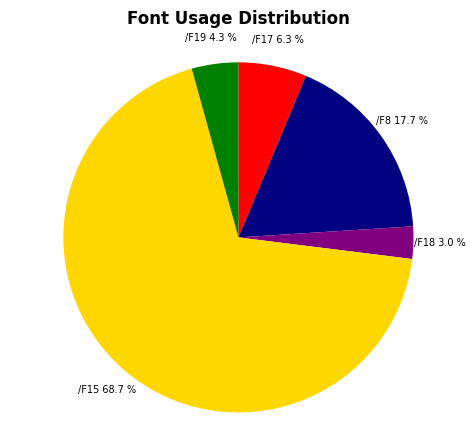

Between /F17 and /F15, which is larger?

/F15